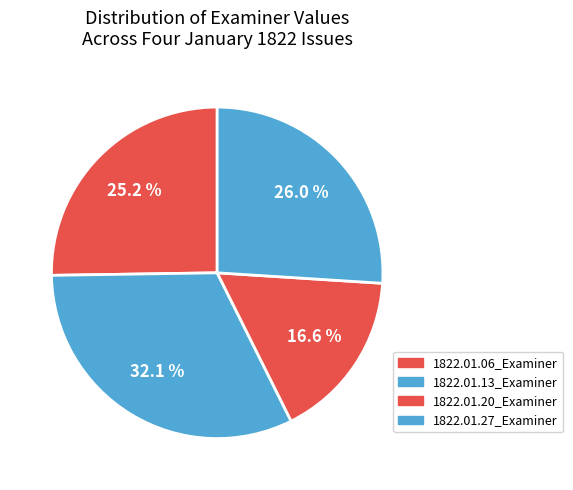

The 1822.01.20_Examiner slice represents 8% of the pie. True or false?

False